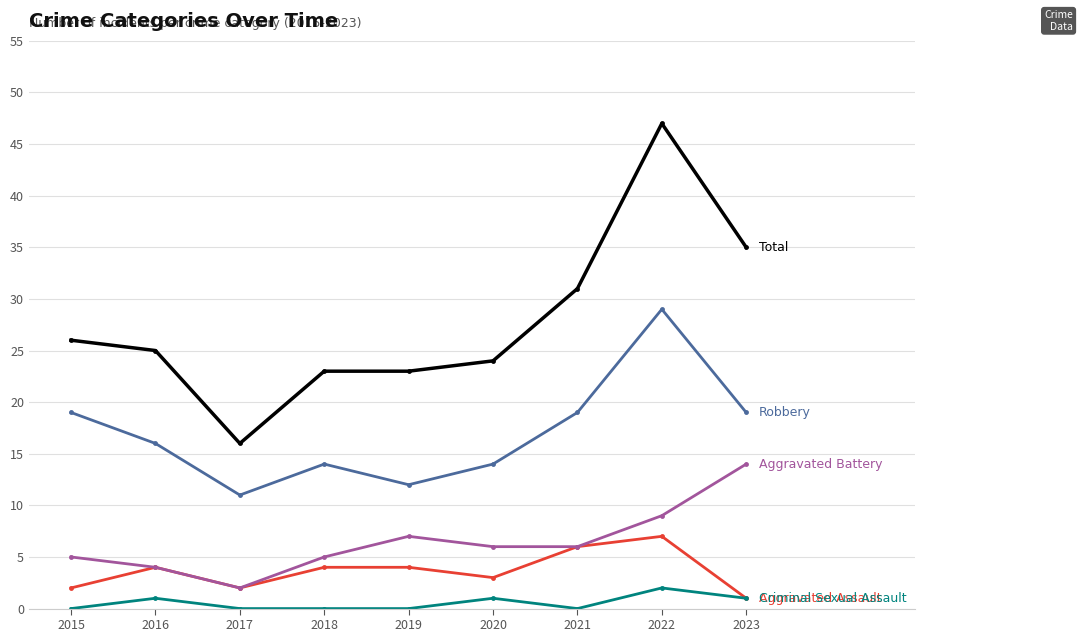

At which category does the chart reach its peak across all series?

2022